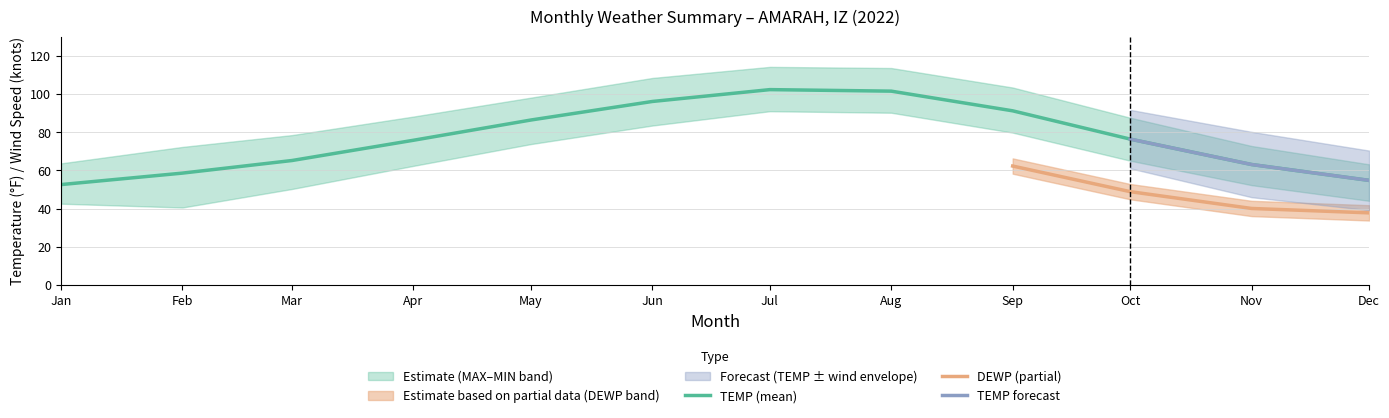

True or false: MAX and DEWP cross at least once.

False